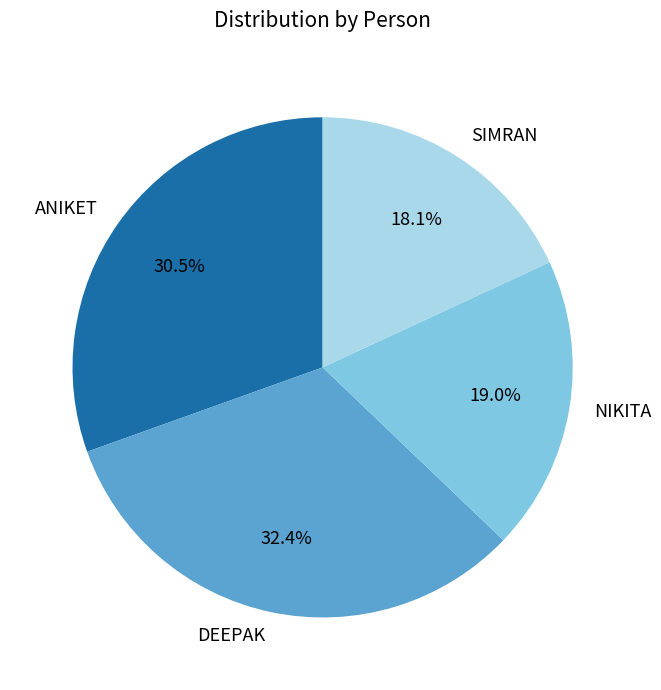

Rank the categories by value from highest to lowest.

DEEPAK, ANIKET, NIKITA, SIMRAN